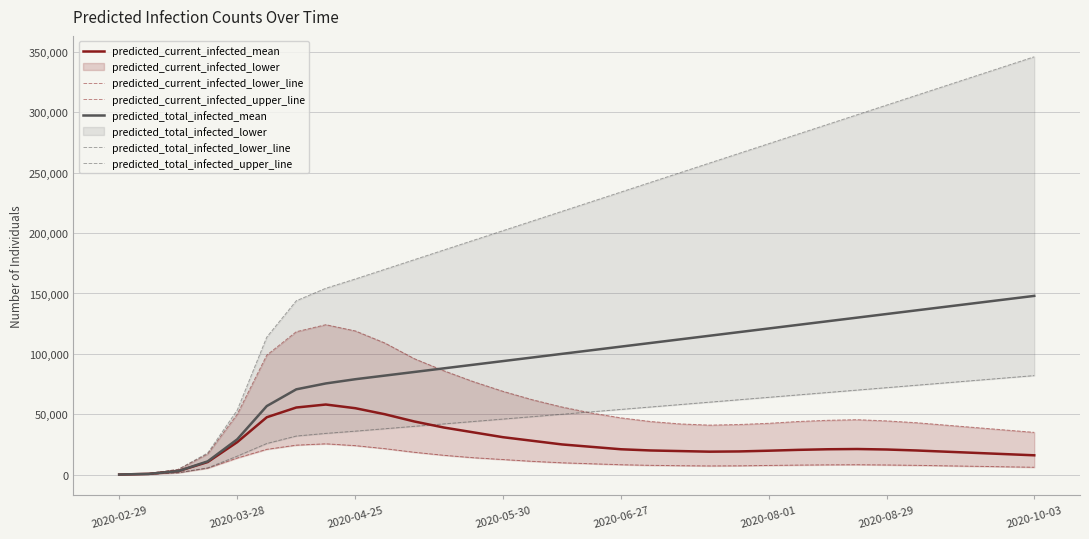

Read the predicted_total_infected_mean value at 2020-05-30, to the nearest 100.

94000